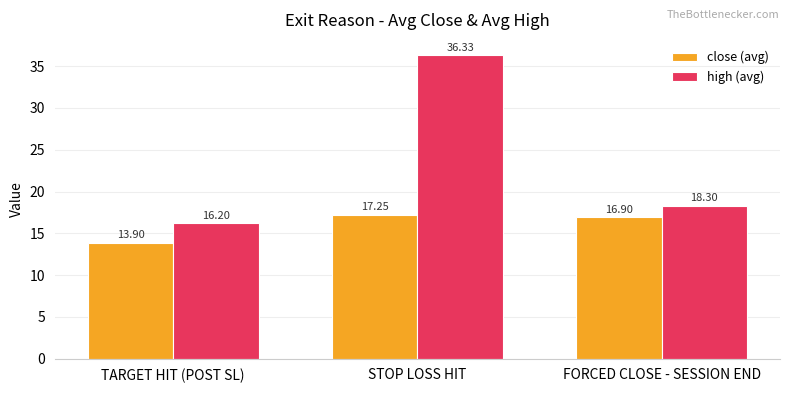

What is the total value across all series at STOP LOSS HIT?

53.6